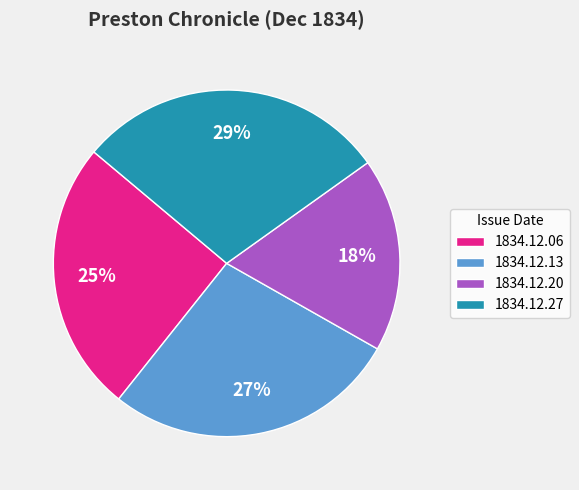

Rank the categories by value from lowest to highest.

1834.12.20, 1834.12.06, 1834.12.13, 1834.12.27